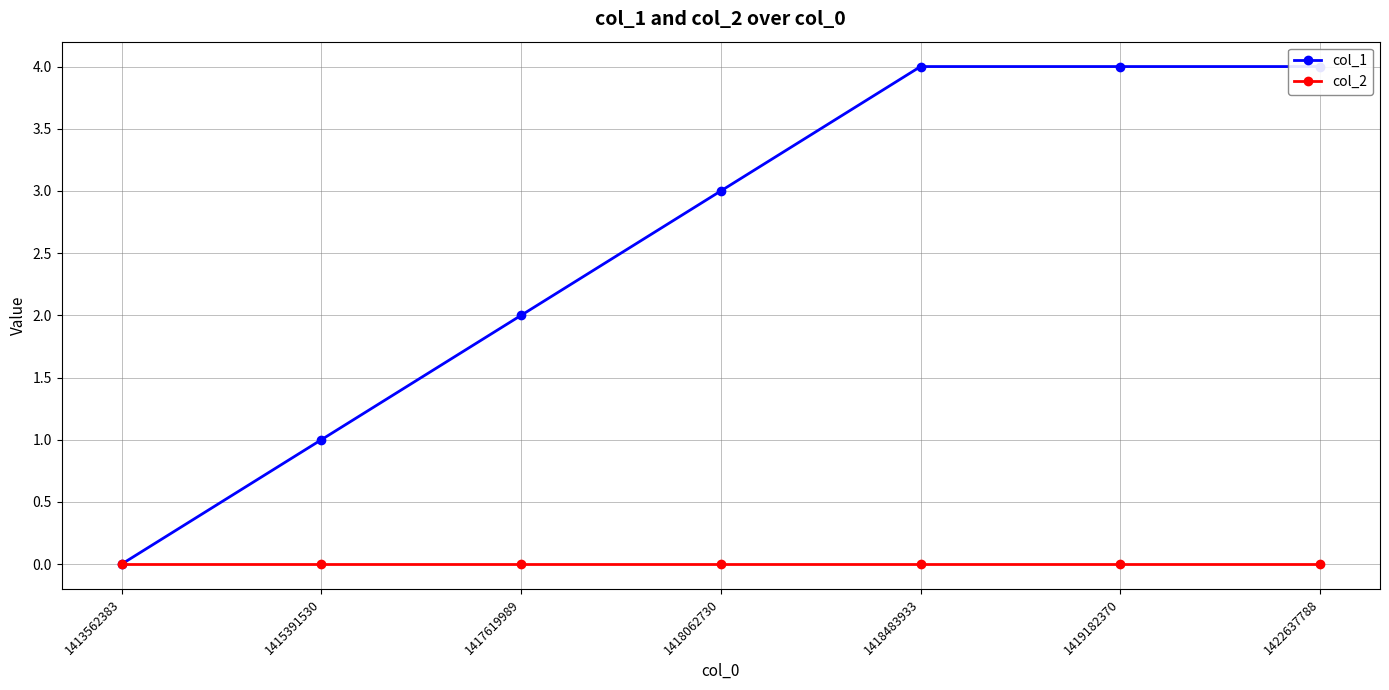

At how many categories does at least one series exceed 2?

4